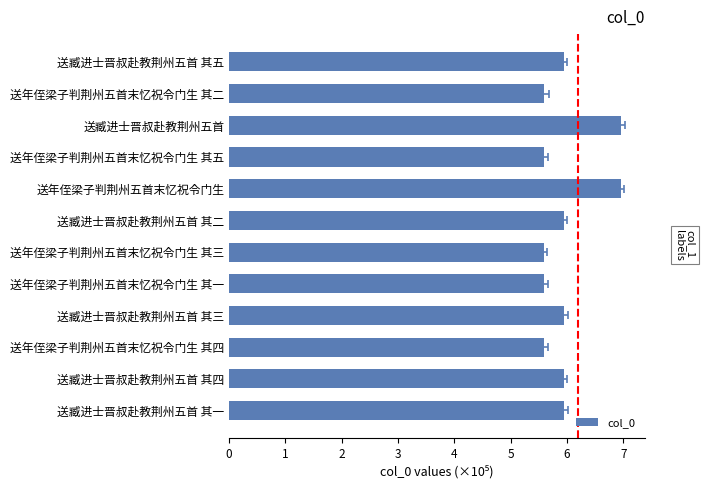

List the labels in order of value, smallest first.

送年侄梁子判荆州五首末忆祝令门生 其一, 送年侄梁子判荆州五首末忆祝令门生 其二, 送年侄梁子判荆州五首末忆祝令门生 其三, 送年侄梁子判荆州五首末忆祝令门生 其四, 送年侄梁子判荆州五首末忆祝令门生 其五, 送臧进士晋叔赴教荆州五首 其一, 送臧进士晋叔赴教荆州五首 其二, 送臧进士晋叔赴教荆州五首 其三, 送臧进士晋叔赴教荆州五首 其四, 送臧进士晋叔赴教荆州五首 其五, 送年侄梁子判荆州五首末忆祝令门生, 送臧进士晋叔赴教荆州五首